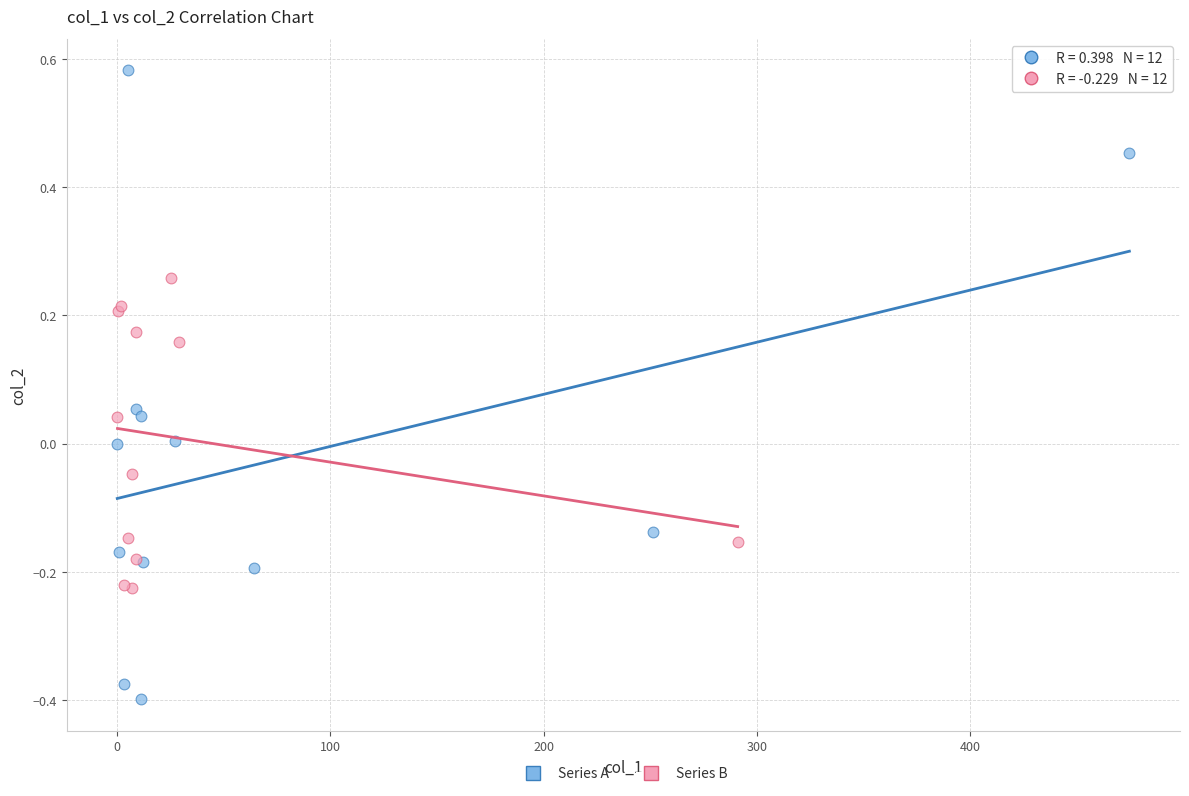

Which series has the largest Y range (max minus min)?

Series A